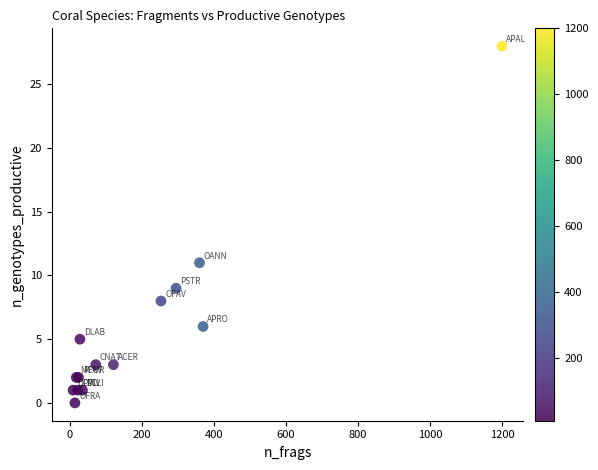

What Y value in the scatter plot is closest to 14?

11